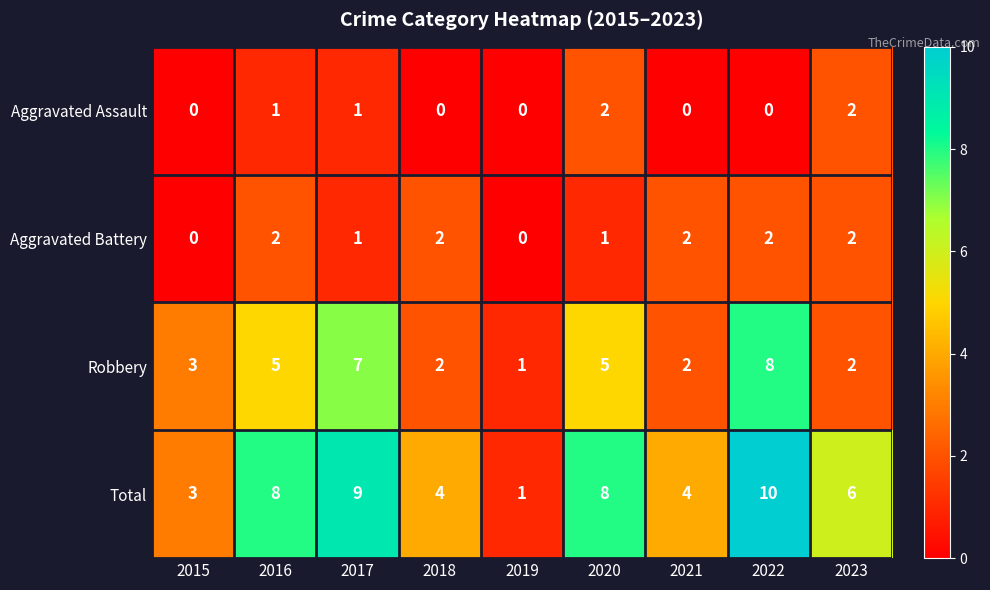

What is the average value of the Total series?

6